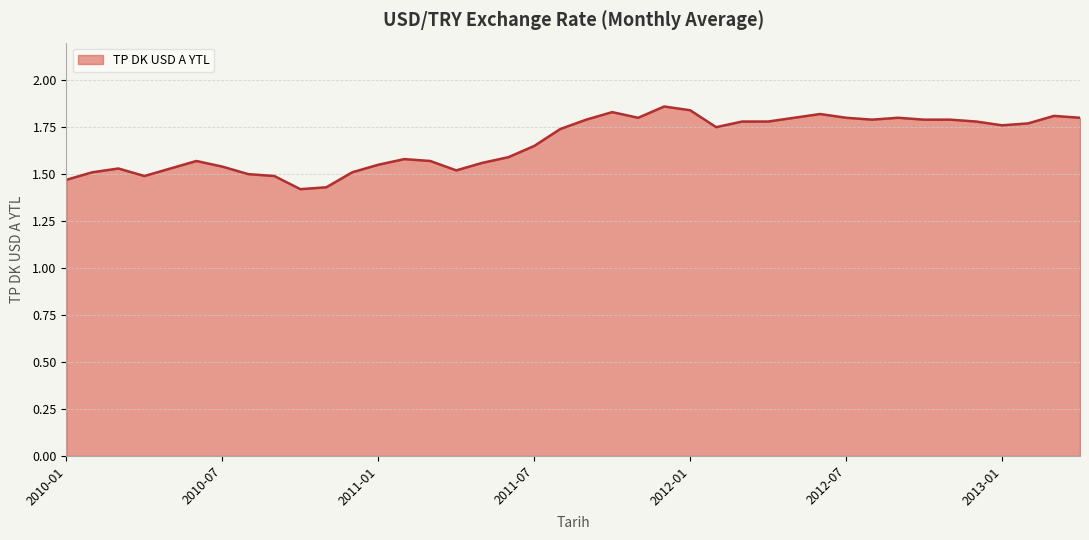

What is the difference between the maximum and minimum values?

0.4